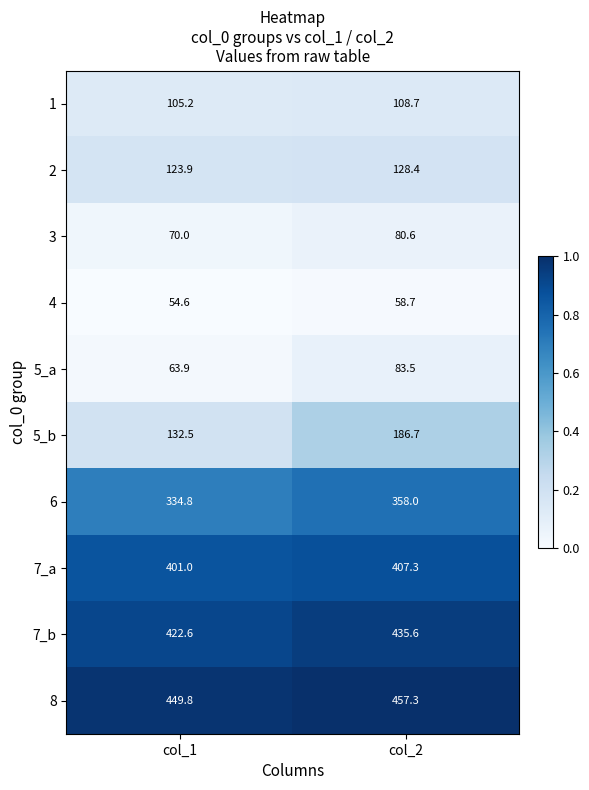

At which label is 1 closest to 106?

col_1